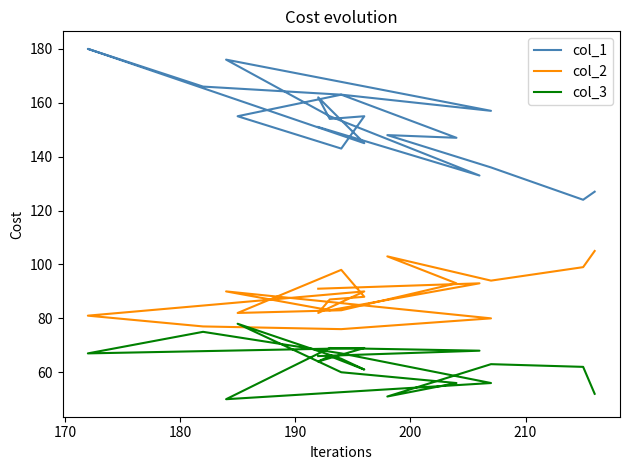

Is the value of col_3 at 220 greater than the value of col_2 at 15?

No